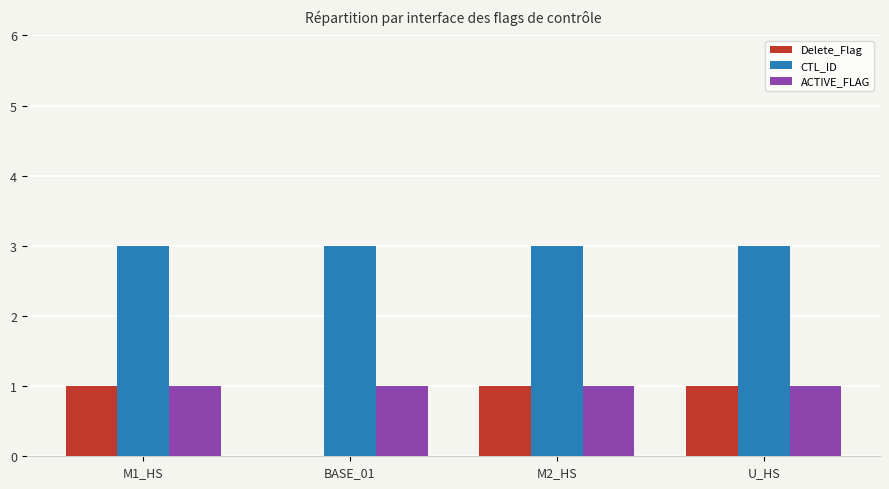

What is the maximum value shown in the chart?

3